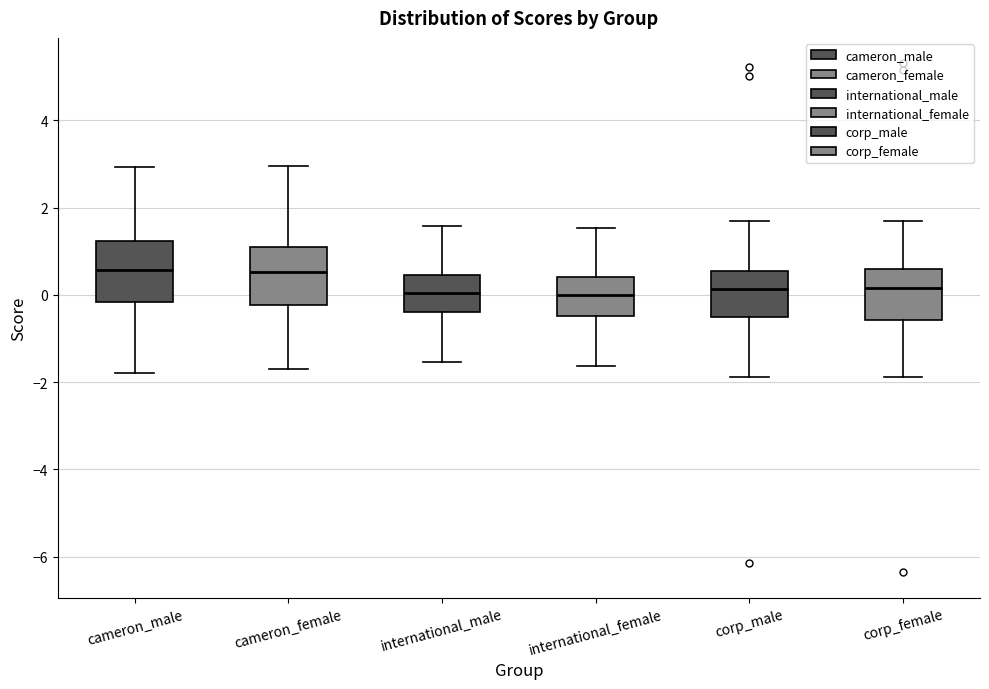

Where is the upper edge of the box for cameron_female on the y-axis? The values are not printed on the chart, so give them approximately, as read against the axis.

1.0